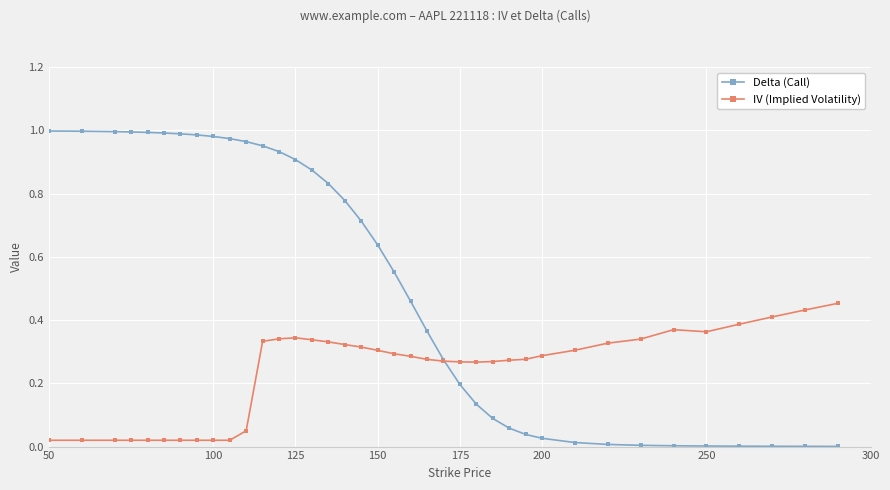

Which series has the largest total across all categories?

Delta (Call)